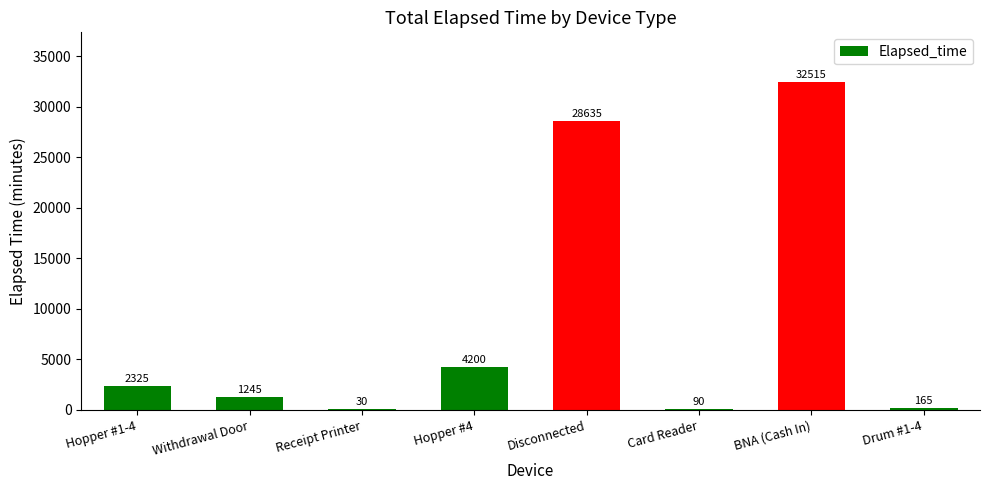

Reading left to right, extract all data points from this chart.

2325	1245	30	4200	28635	90	32515	165